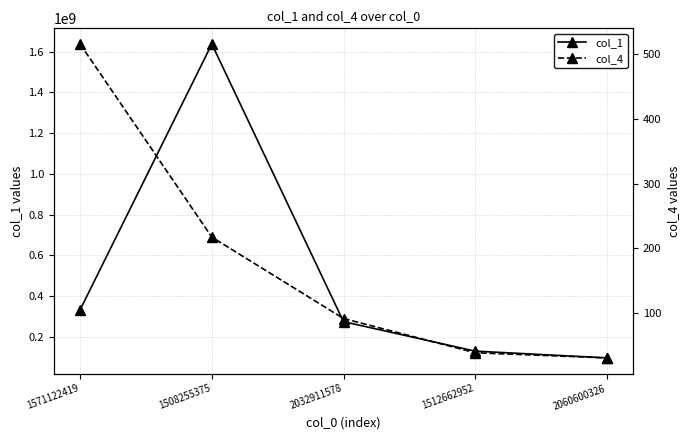

What is the spread (max minus min) of values at 1571122419?

332914961